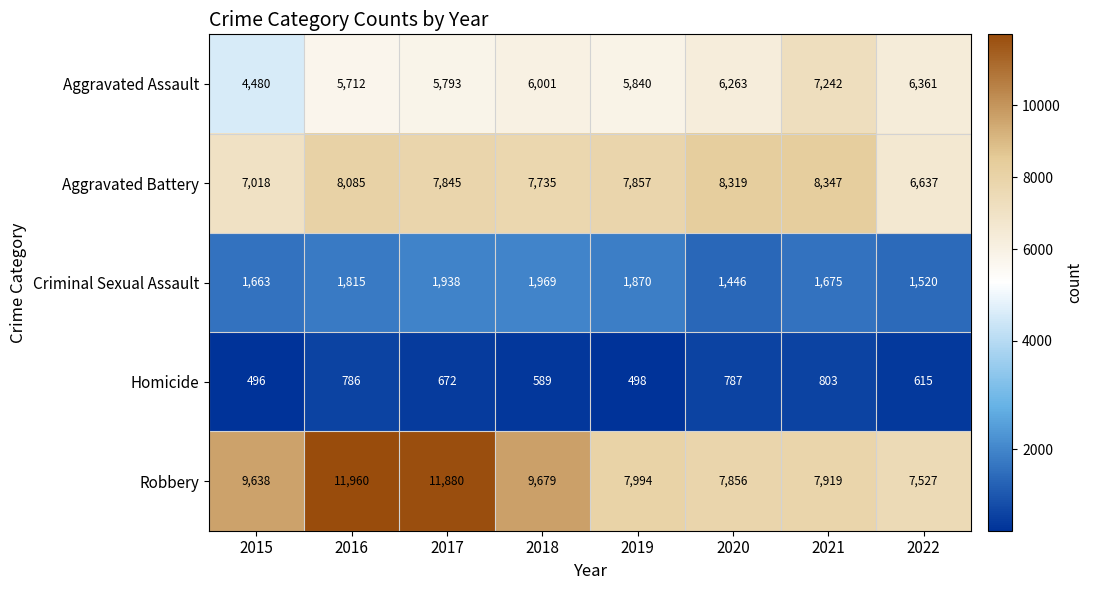

What is the minimum value shown in the chart?

496